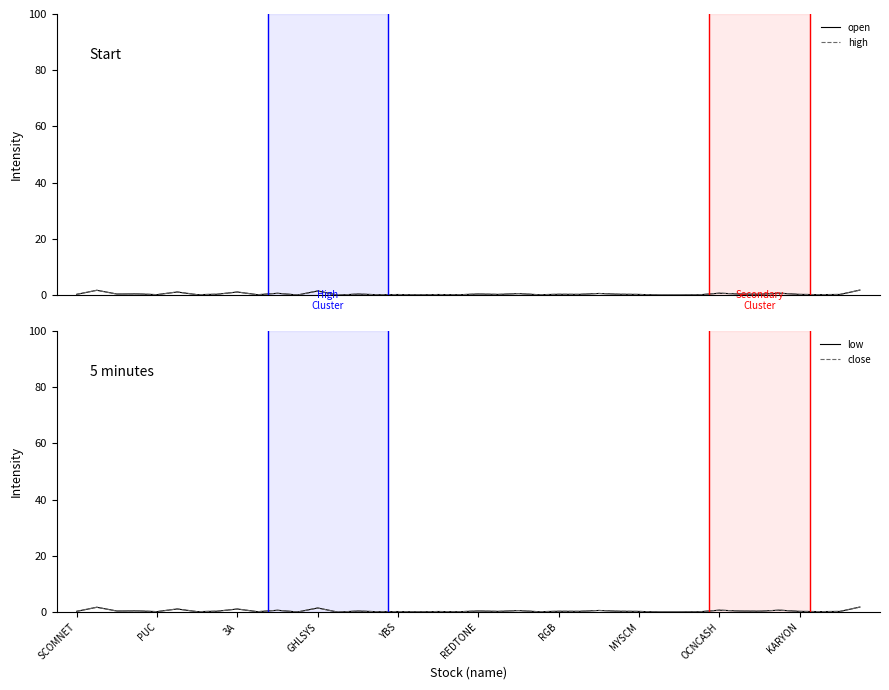

True or false: high and low intersect in this chart.

False